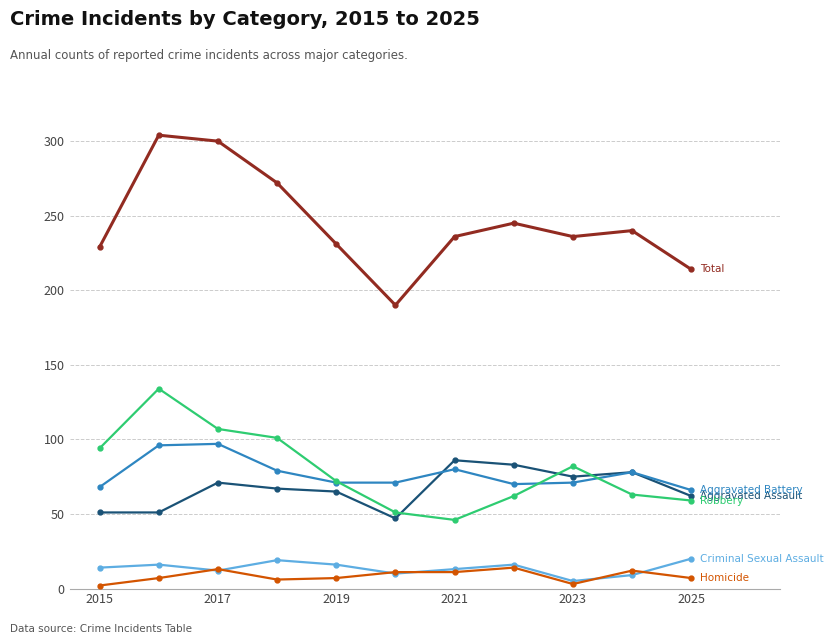

What is the maximum value shown in the chart?

304